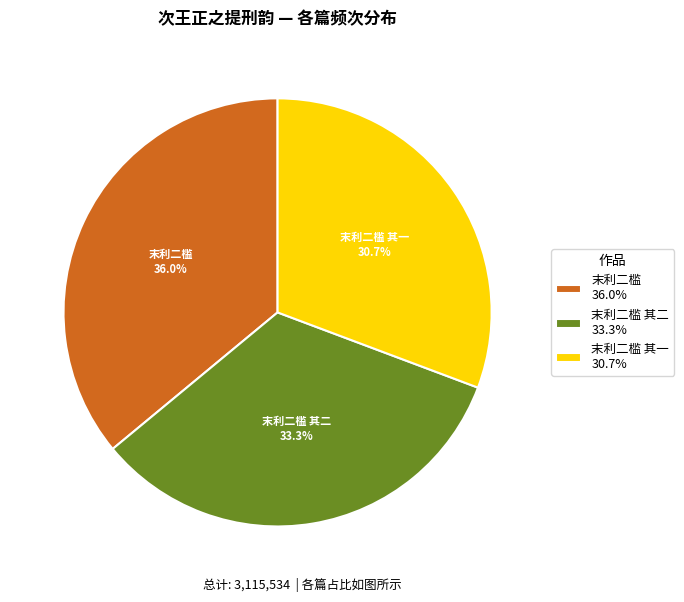

To the nearest percent, what is the average slice percentage?

33%